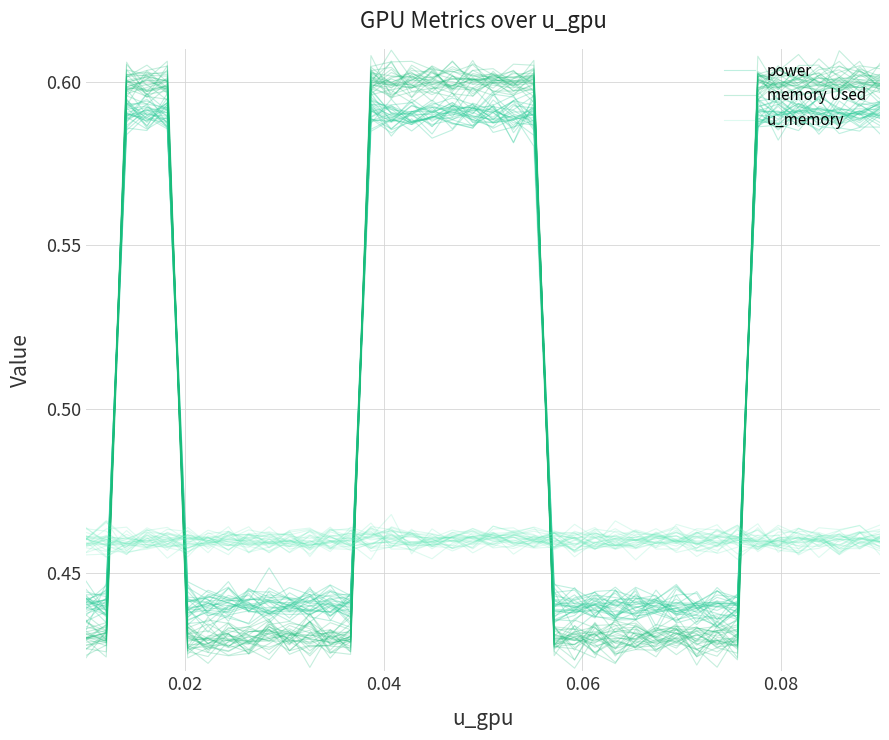

List the series in order of their peak value, highest first.

memory Used, power, u_memory